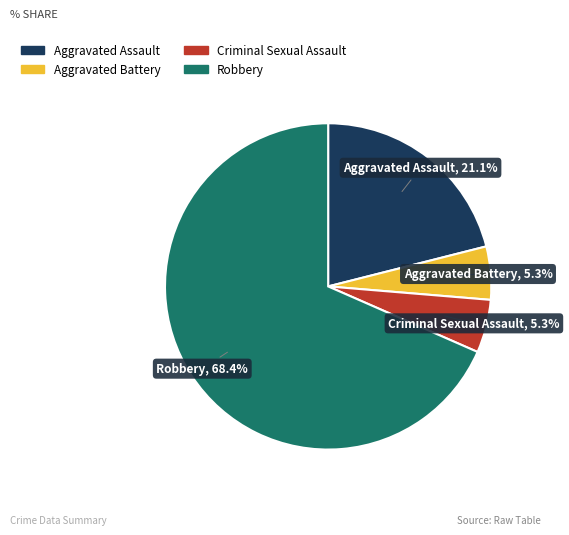

To the nearest percent, what portion does Robbery represent?

68%